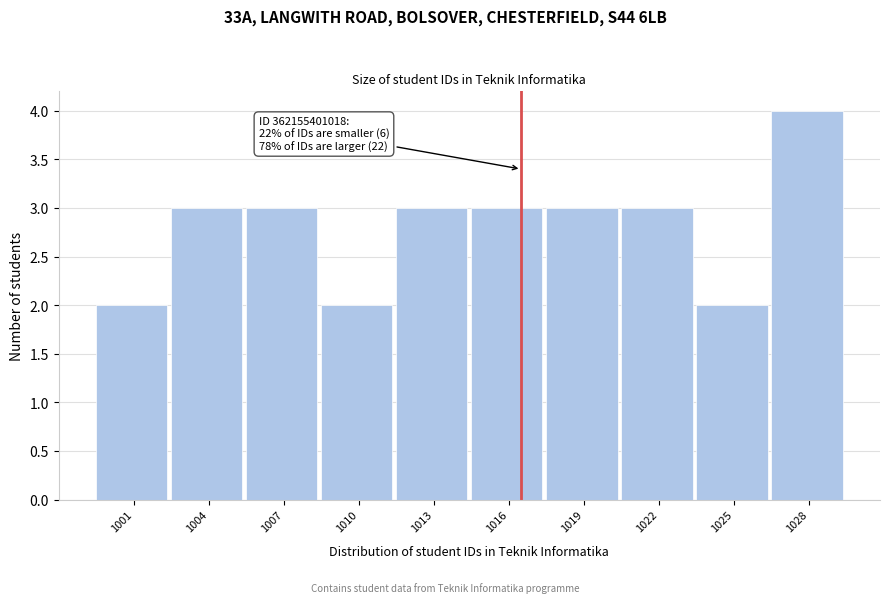

Reading left to right, transcribe all the data shown in this chart.

1001=2	1004=3	1007=3	1010=2	1013=3	1016=3	1019=3	1022=3	1025=2	1028=4